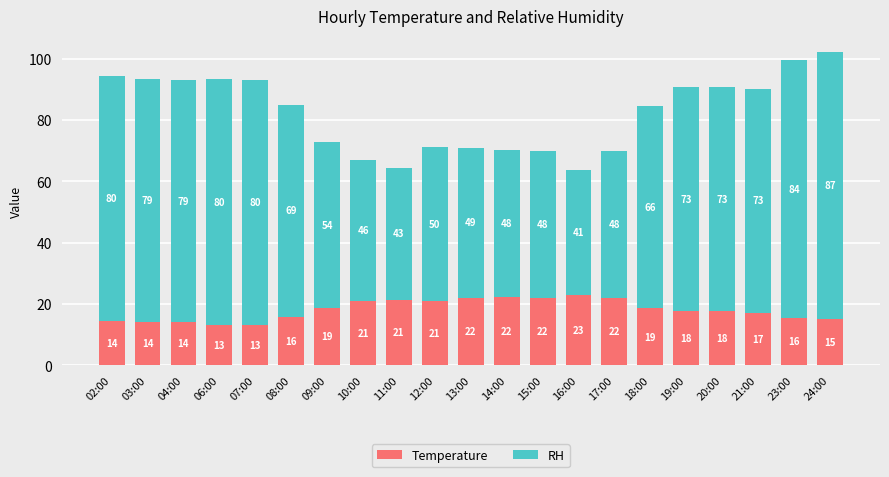

How many bars are there in total?

21